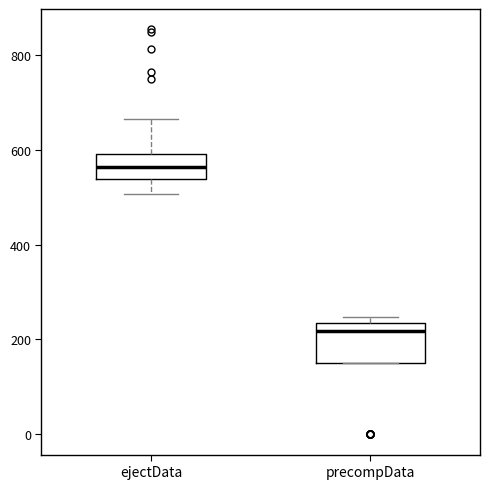

Which box's median line is the lowest?

precompData